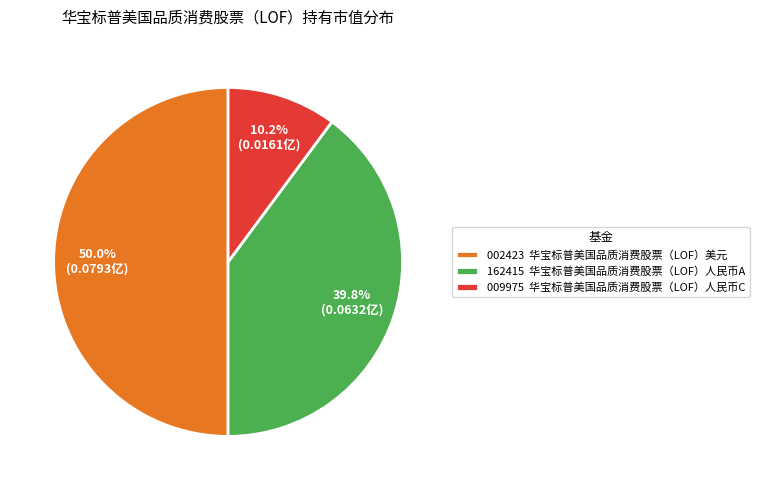

Is 009975 华宝标普美国品质消费股票（LOF）人民币C the majority of the pie?

No